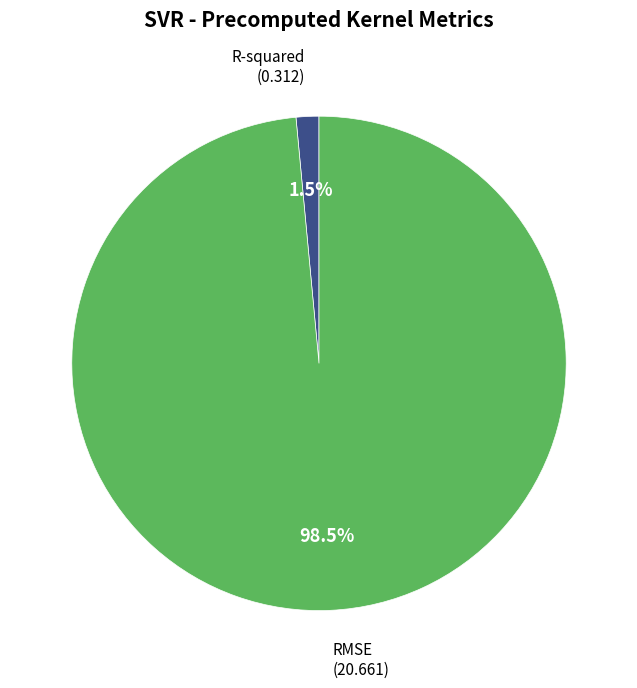

Is there a majority slice in this chart?

Yes